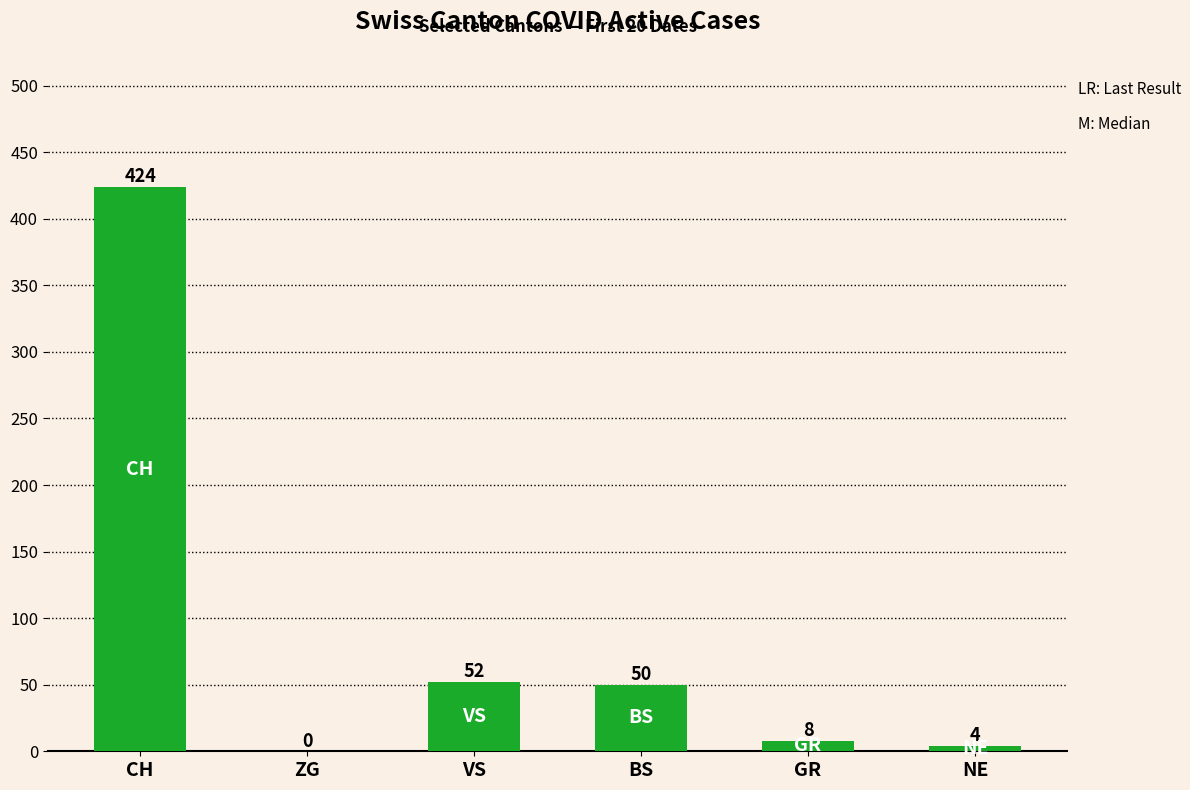

What is the greatest value displayed?

424